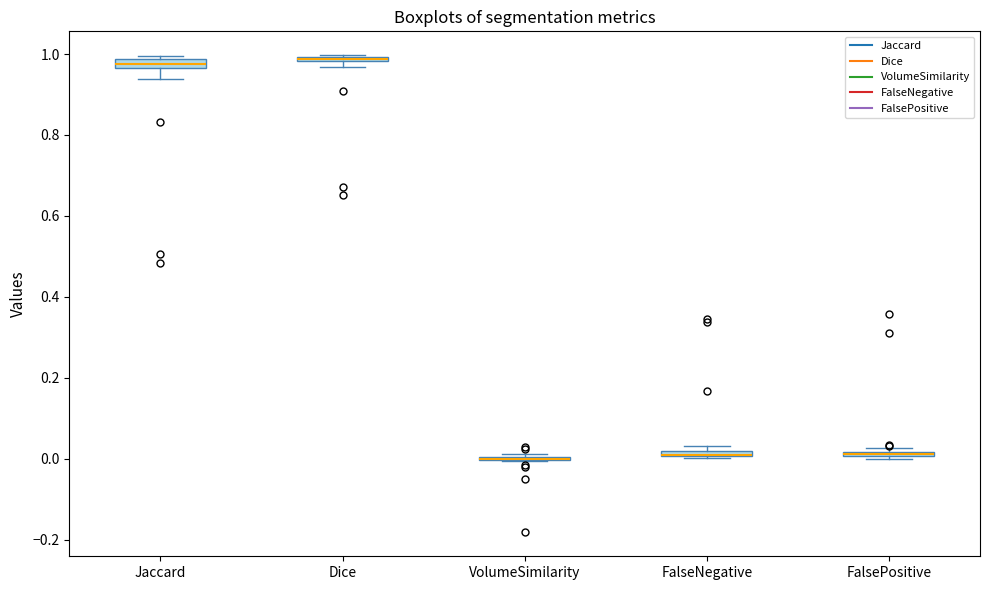

Where is the upper edge of the box for FalseNegative on the y-axis? The values are not printed on the chart, so give them approximately, as read against the axis.

0.02